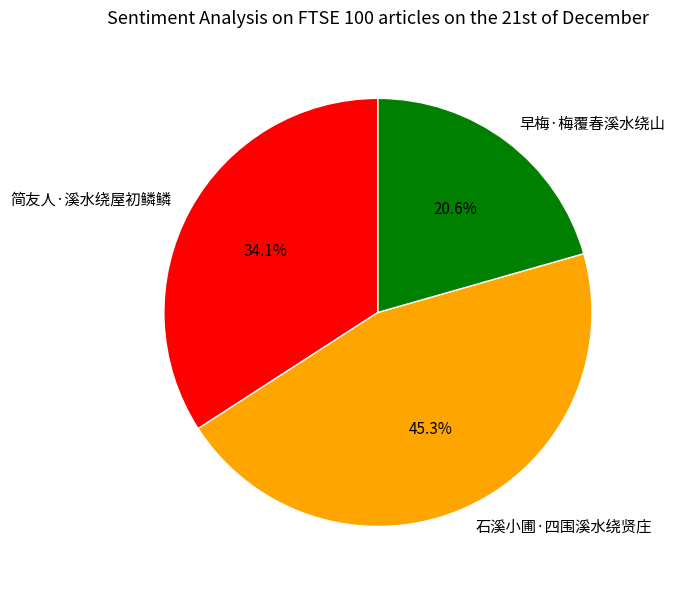

How many slices are in this pie chart?

3